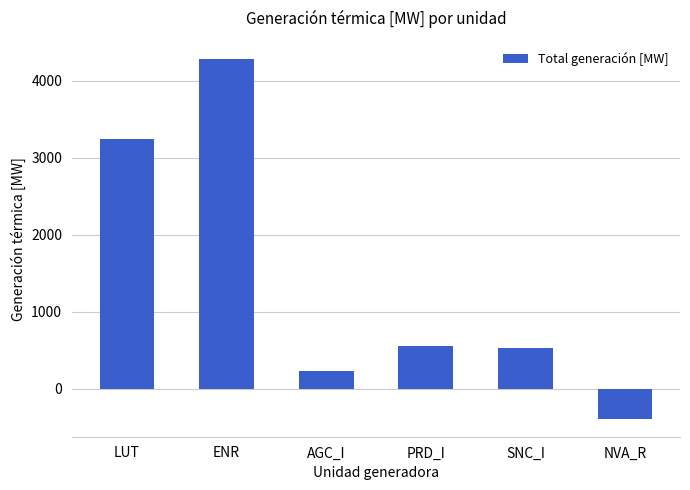

Which has a higher value, ENR or PRD_I?

ENR